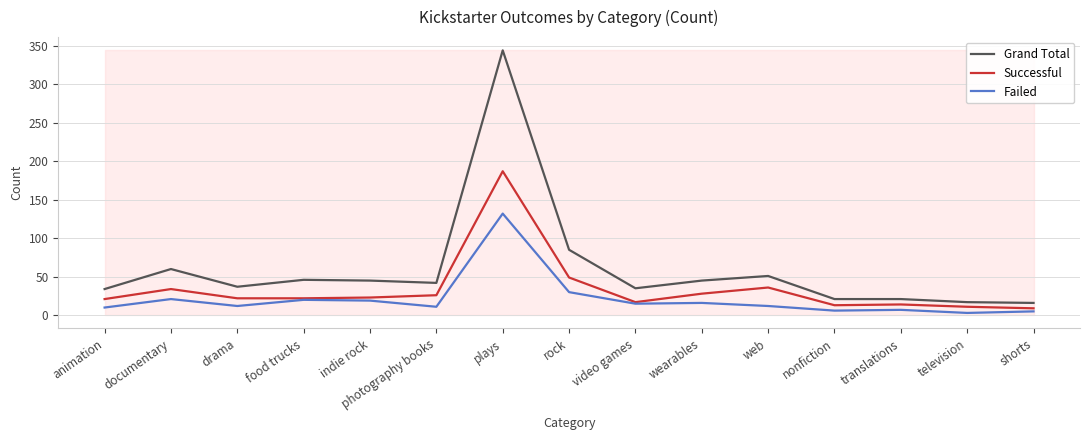

At television, list the series in order from smallest to largest.

Failed, Successful, Grand Total